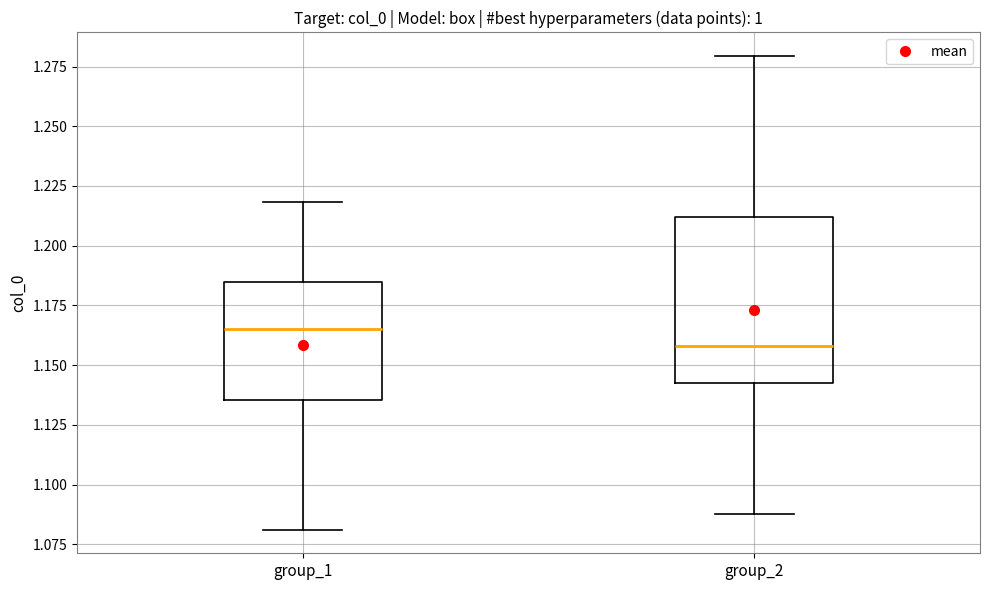

Which box has the lowest median line?

group_2